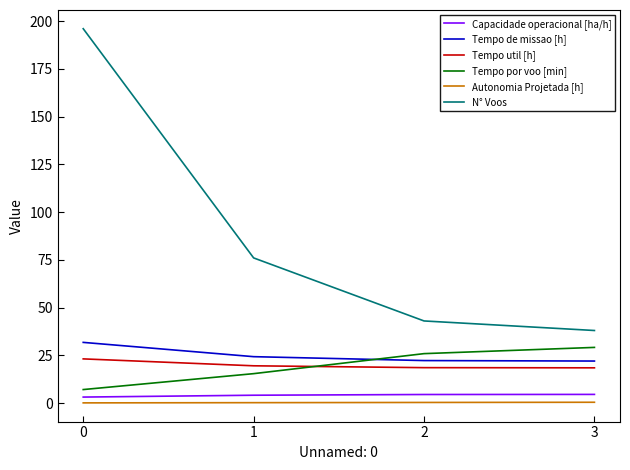

True or false: Tempo de missao [h] has a value of 31.8 at 0.

True